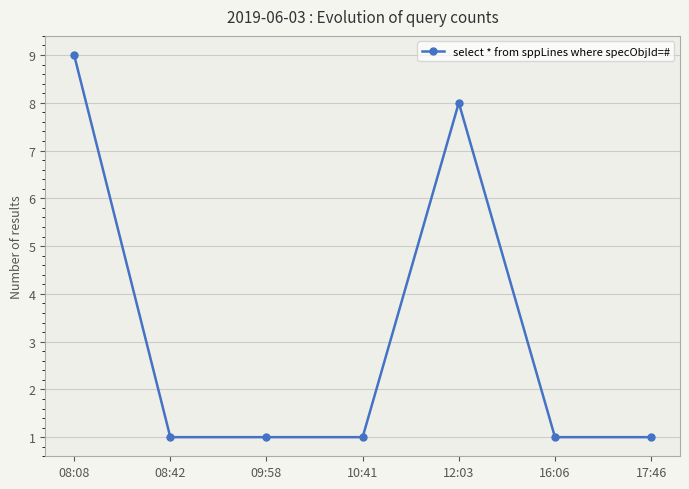

Is it true that the value at 10:41 is 2?

False